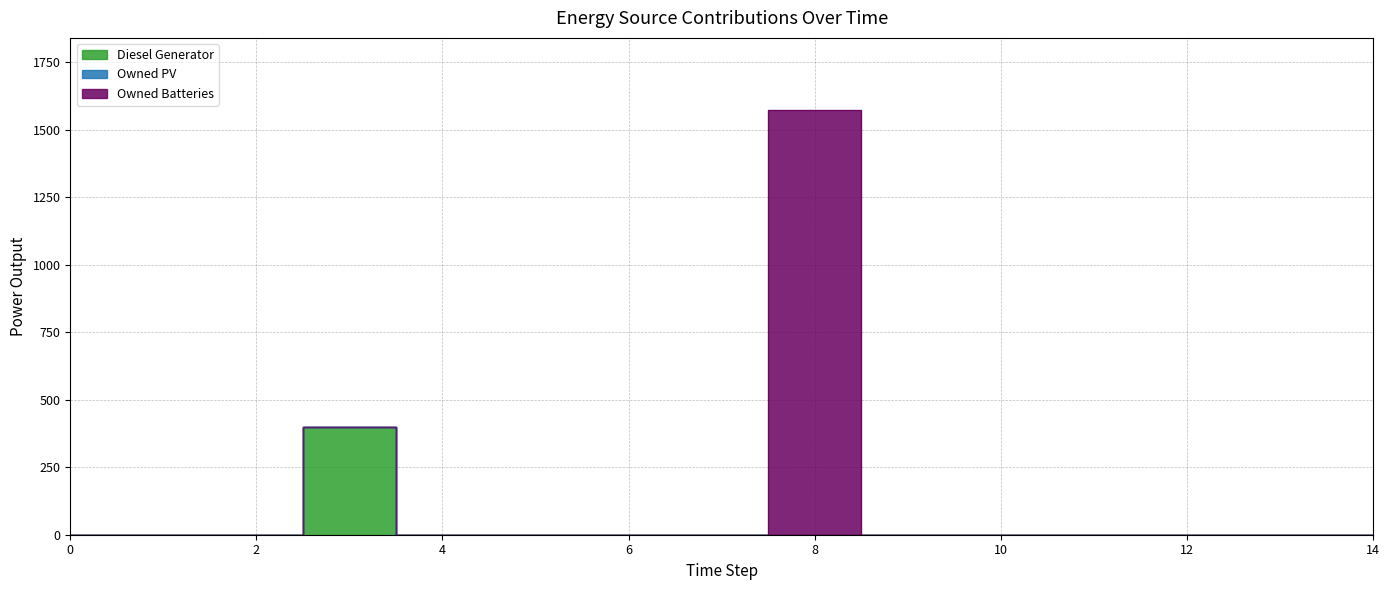

The Owned Batteries series shows -642 at 2. True or false?

False